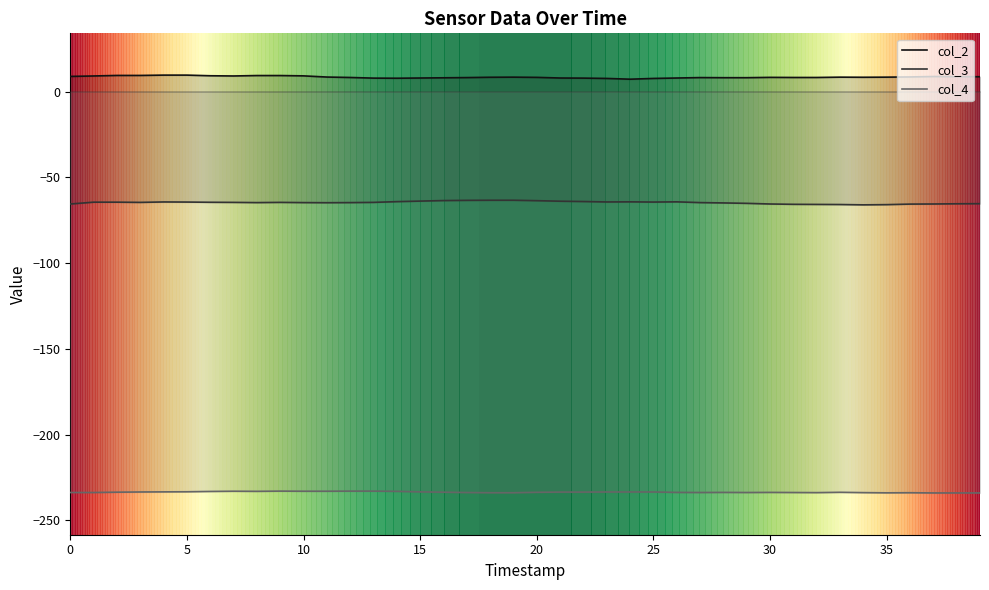

True or false: col_2 and col_3 cross at least once.

False